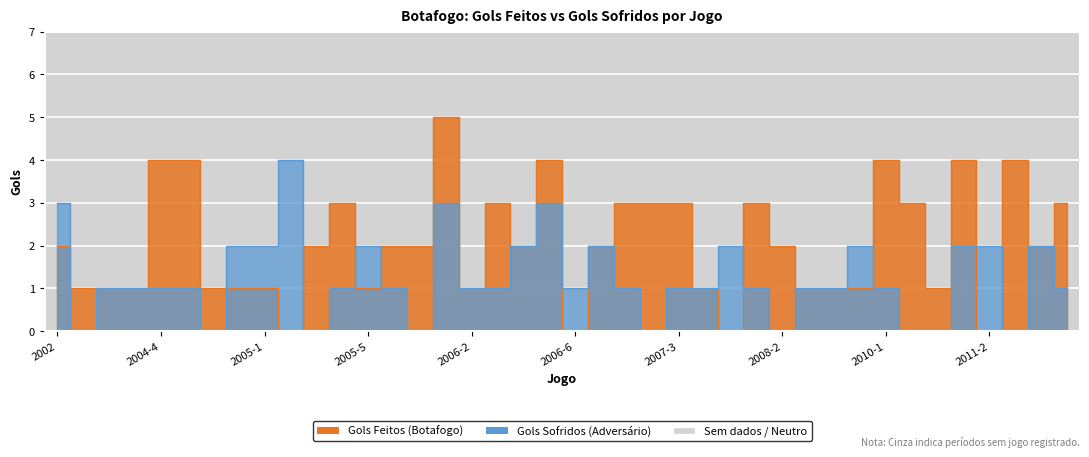

How many lines are shown in the chart?

2